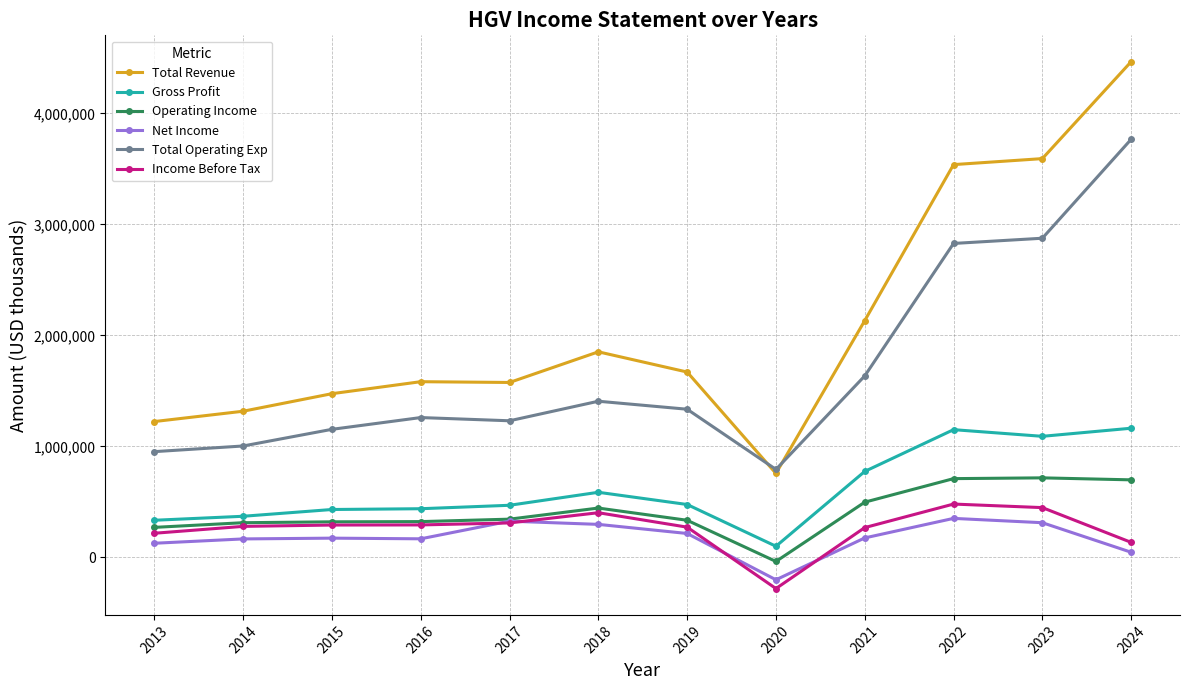

True or false: Total Operating Exp has more than 0 interior local peaks.

True